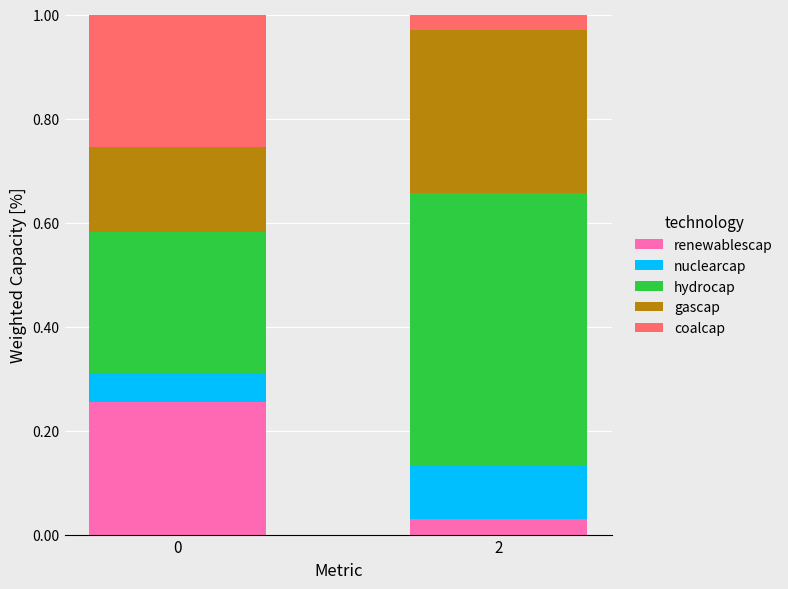

The value of renewablescap at 0 is 0.1. True or false?

False